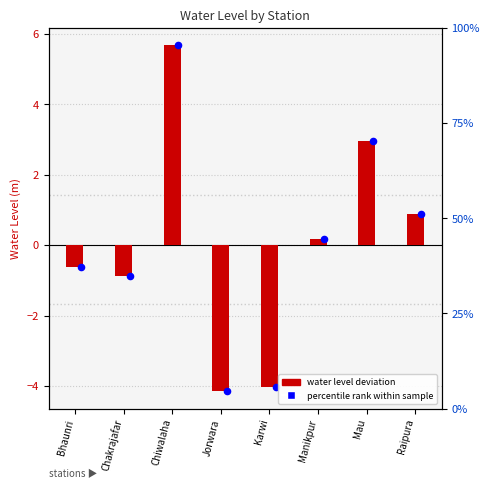

What is the change in value from Jorwara to Mau?

+7.1